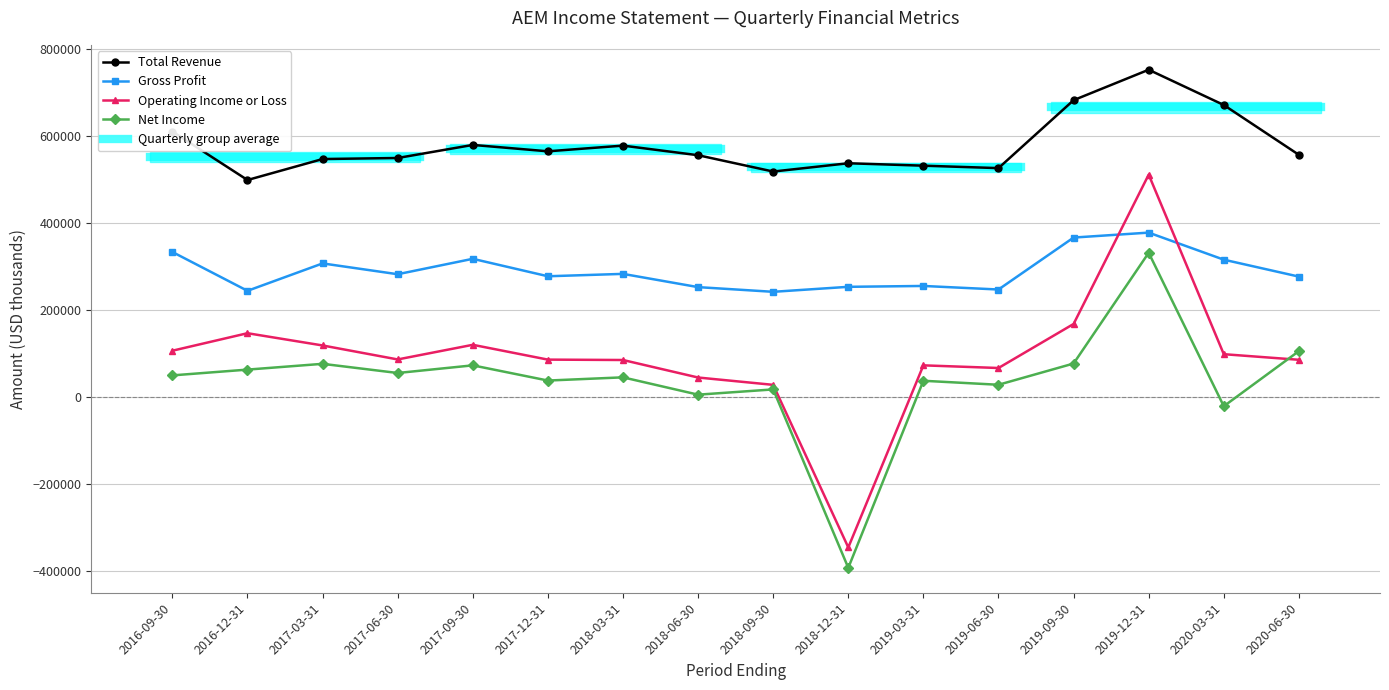

Which series has the largest range (max minus min)?

Operating Income or Loss